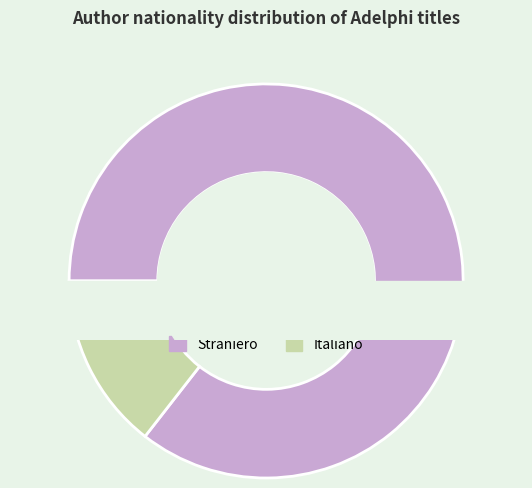

How many segments does this pie chart have?

2